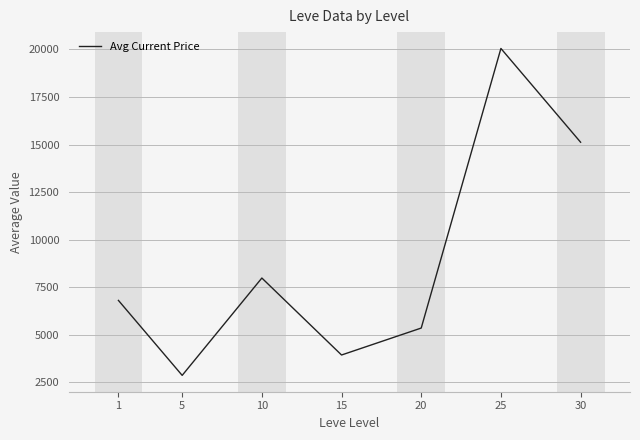

Rank the categories by value from lowest to highest.

5, 15, 20, 1, 10, 30, 25